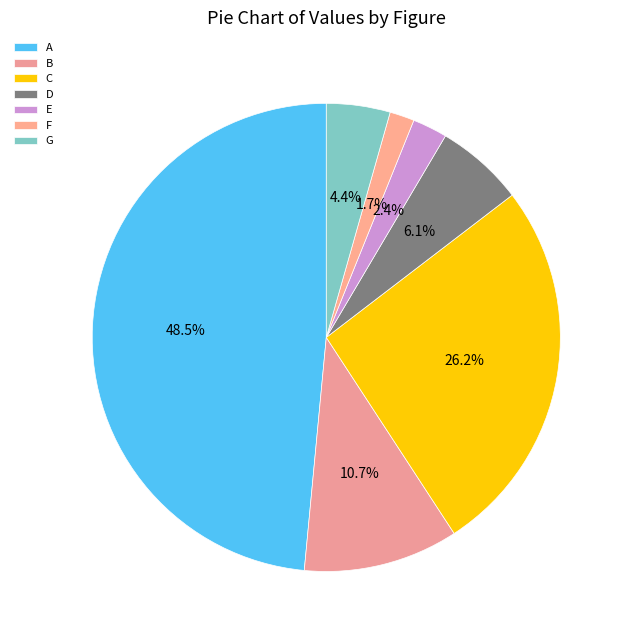

To the nearest percent, what percentage of the pie is B?

11%